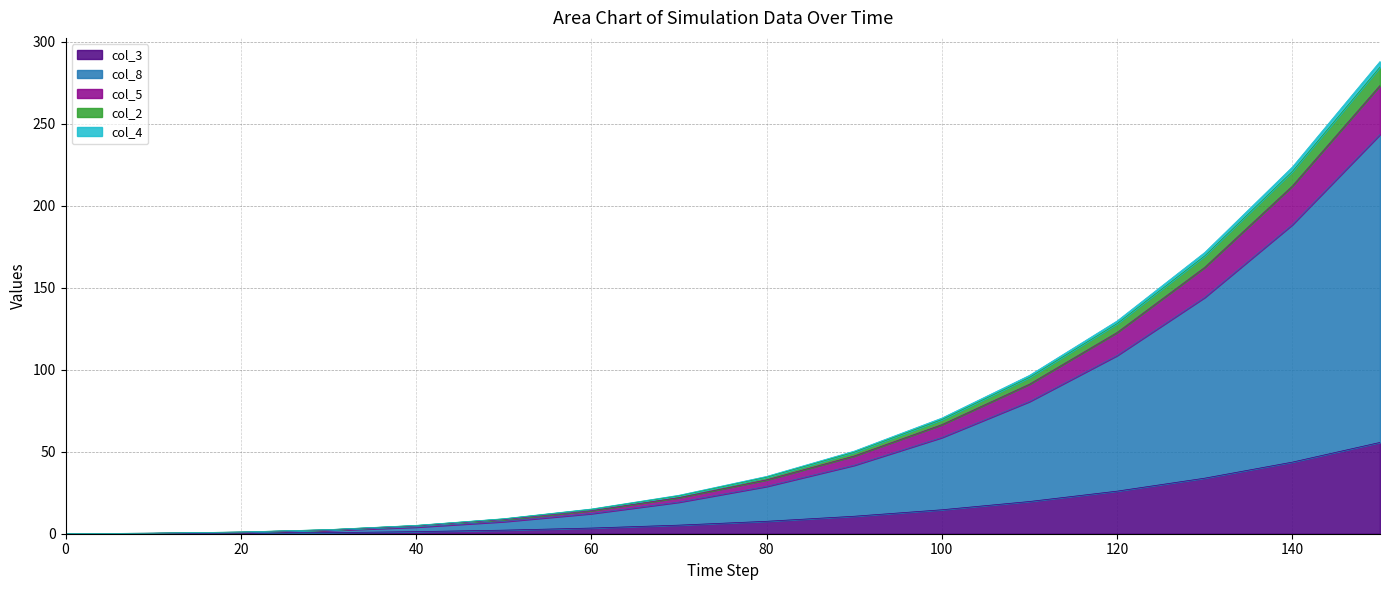

True or false: col_1 and col_8 cross at least once.

False